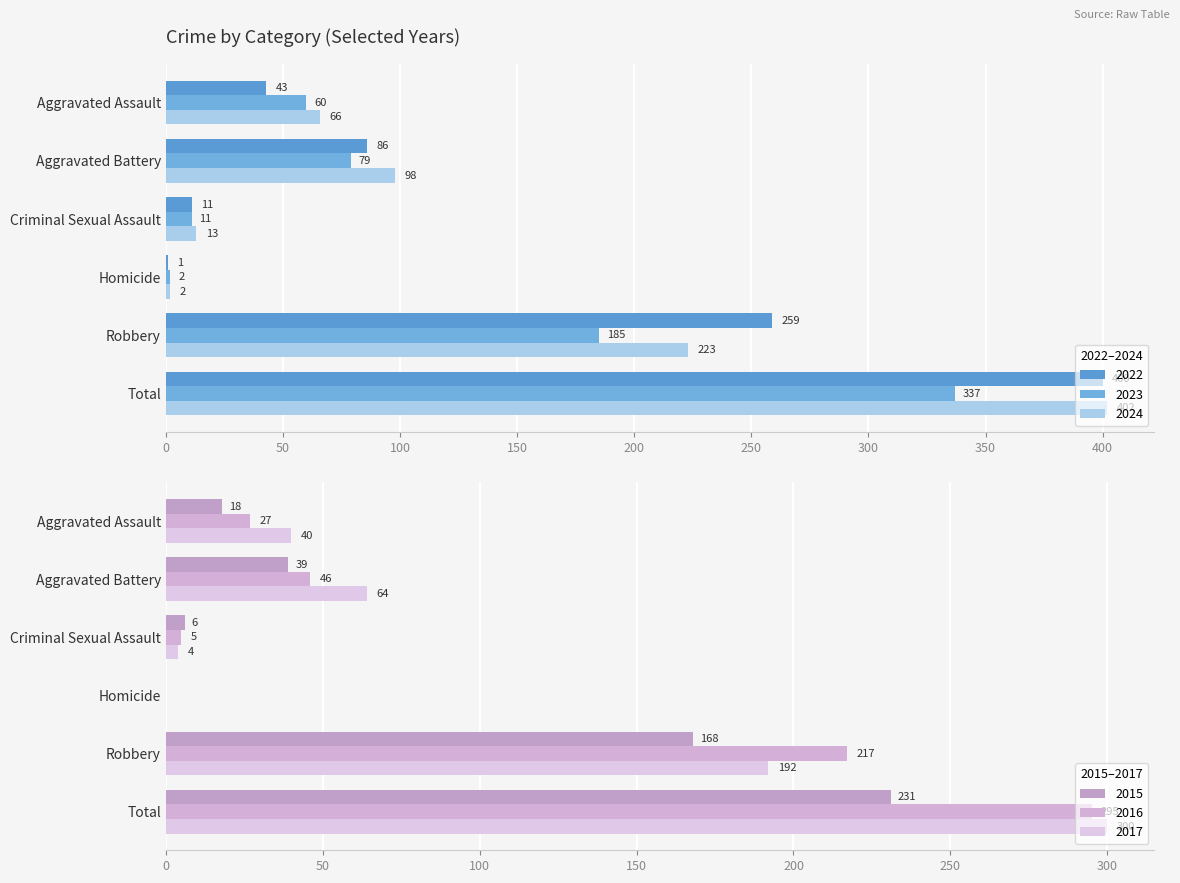

Is the value of 2024 at Robbery greater than the value of 2016 at Total?

No